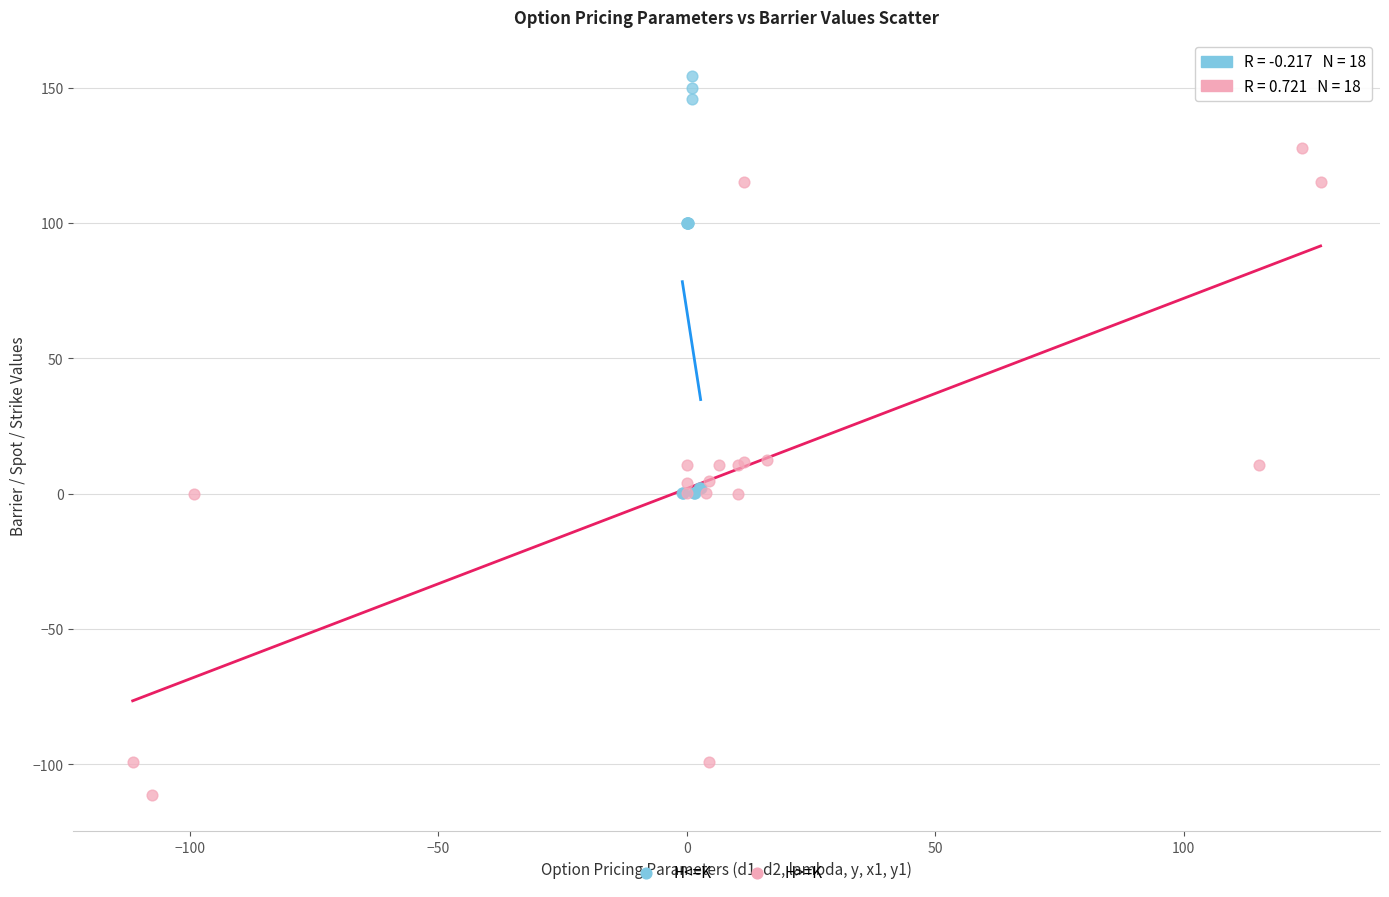

Which series has the largest Y range (max minus min)?

H>=K